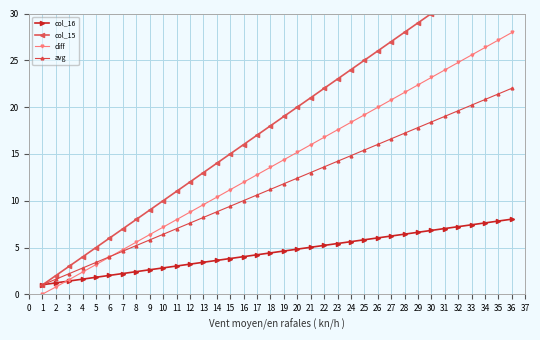

The col_16 series shows 4.4 at 18. True or false?

True